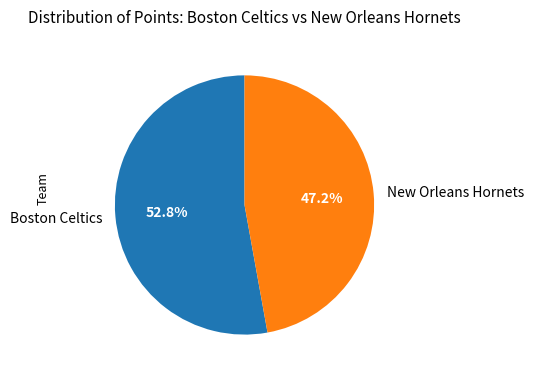

What is the ratio of the value at Boston Celtics to the value at New Orleans Hornets?

1.1